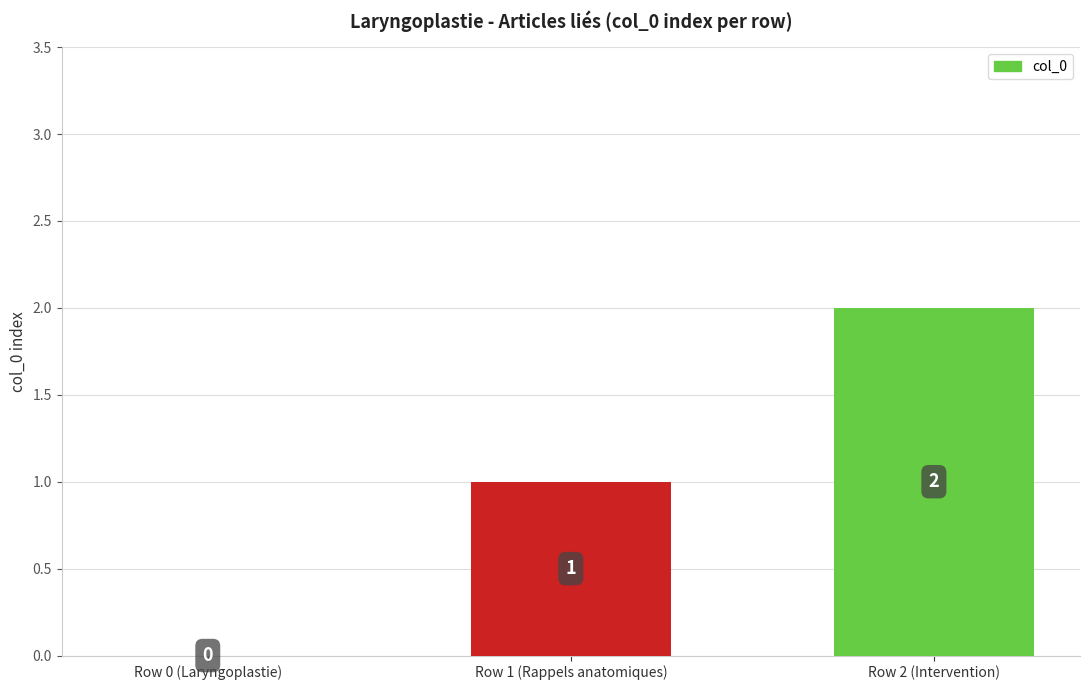

Which label corresponds to the largest value in the chart?

Row 2 (Intervention)